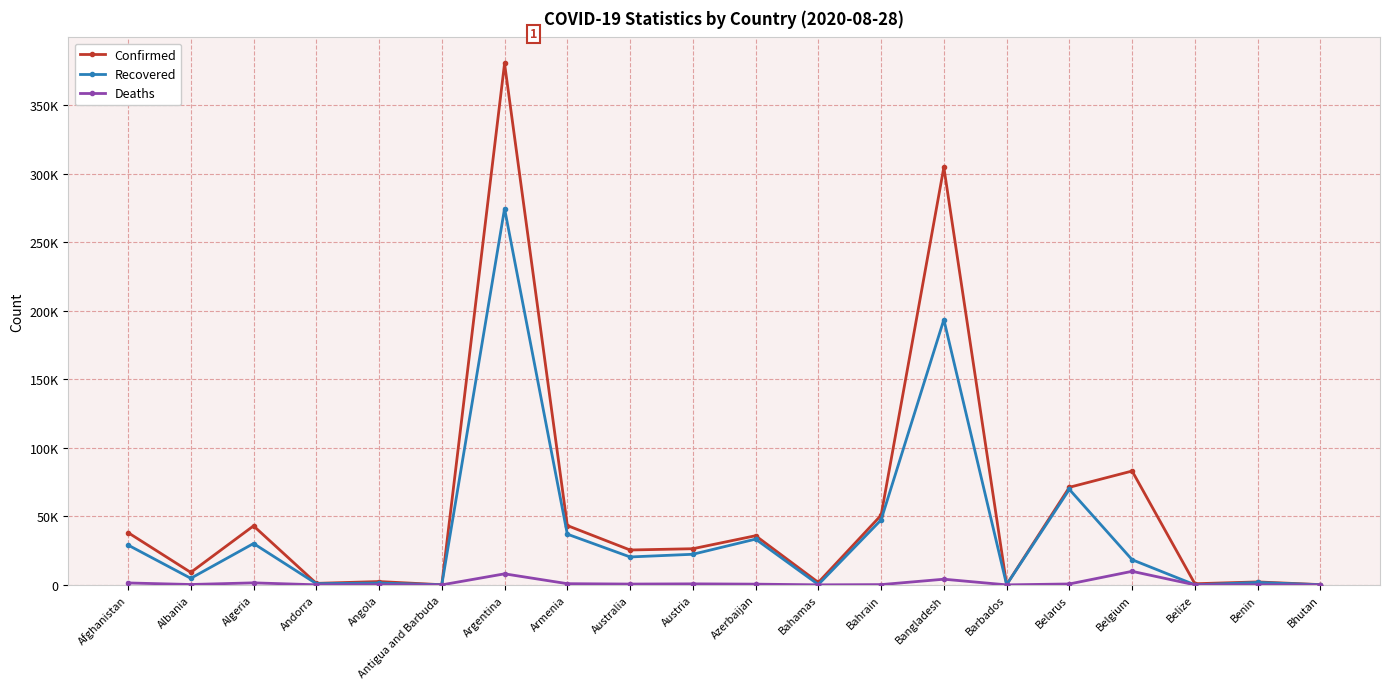

Rank the series by their maximum value, from highest to lowest.

Confirmed, Recovered, Deaths